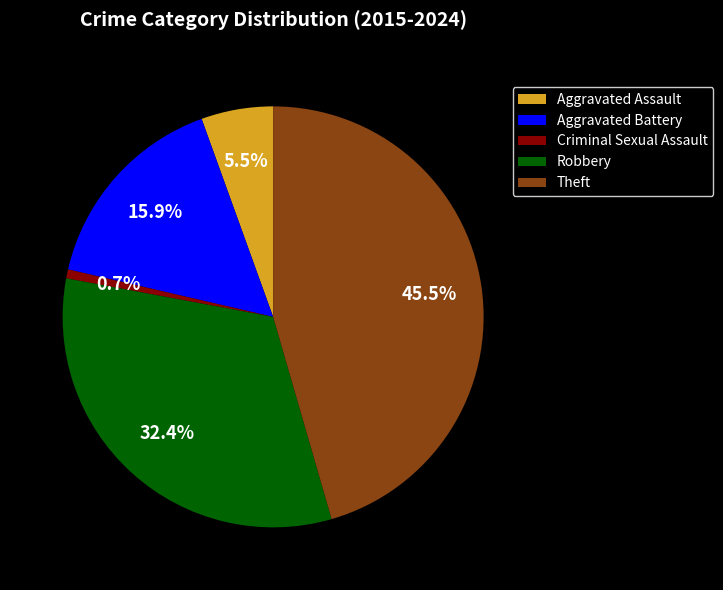

Which slice is the largest?

Theft